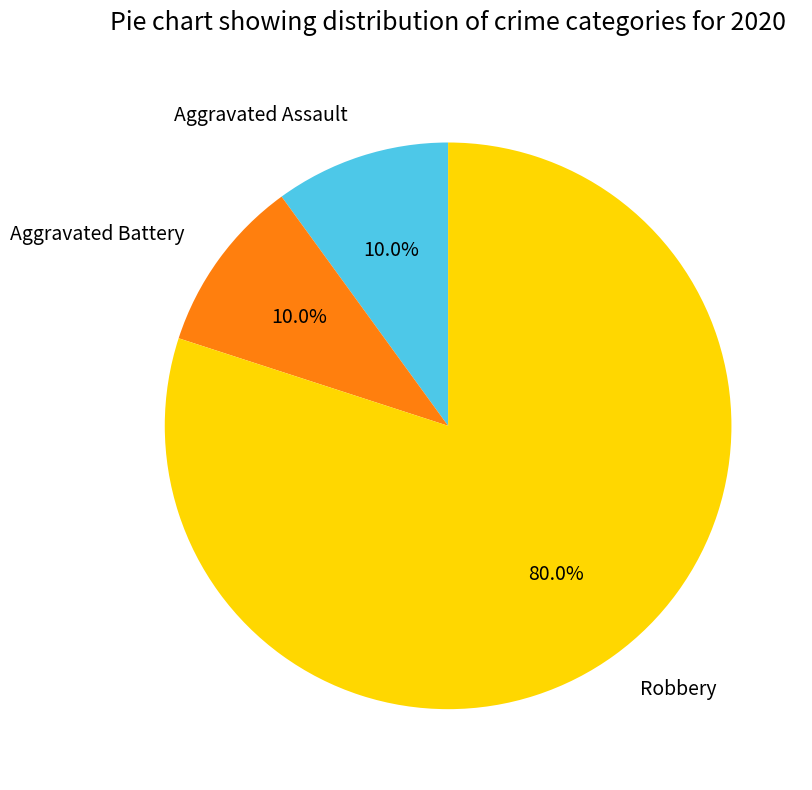

Approximately how many times larger is the value at Aggravated Assault compared to Robbery?

0.1